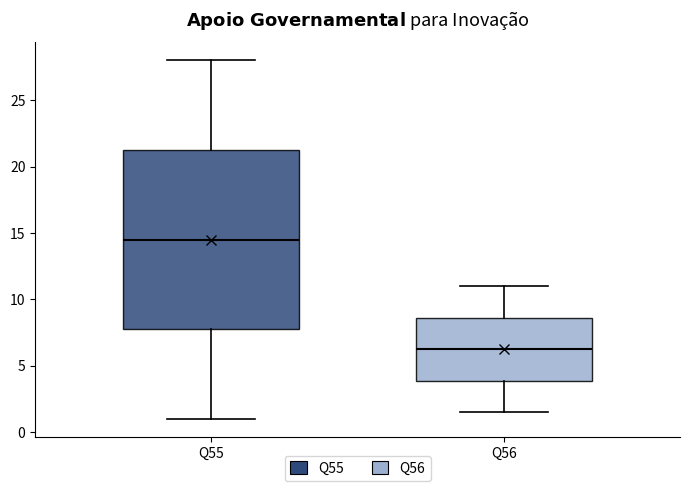

Comparing the boxes themselves (not the whiskers), which one is the tallest?

Q55